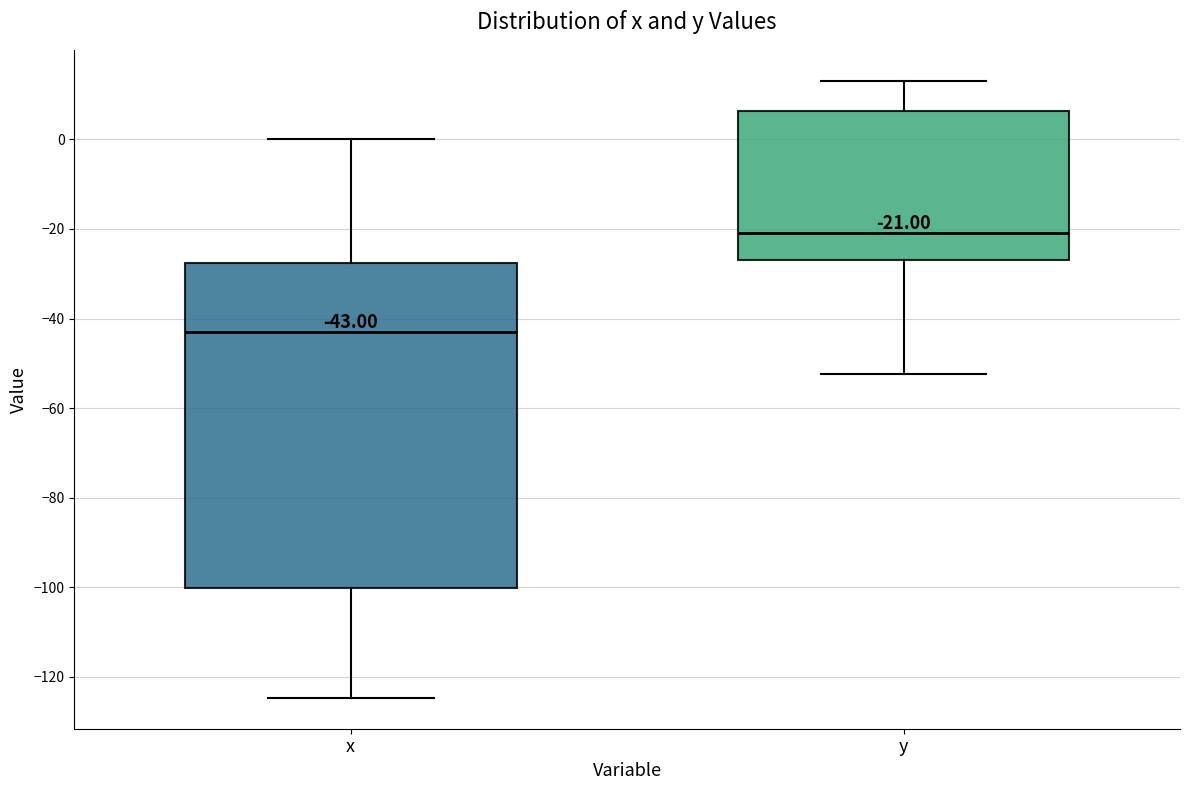

Comparing the boxes themselves (not the whiskers), which one is the tallest?

x